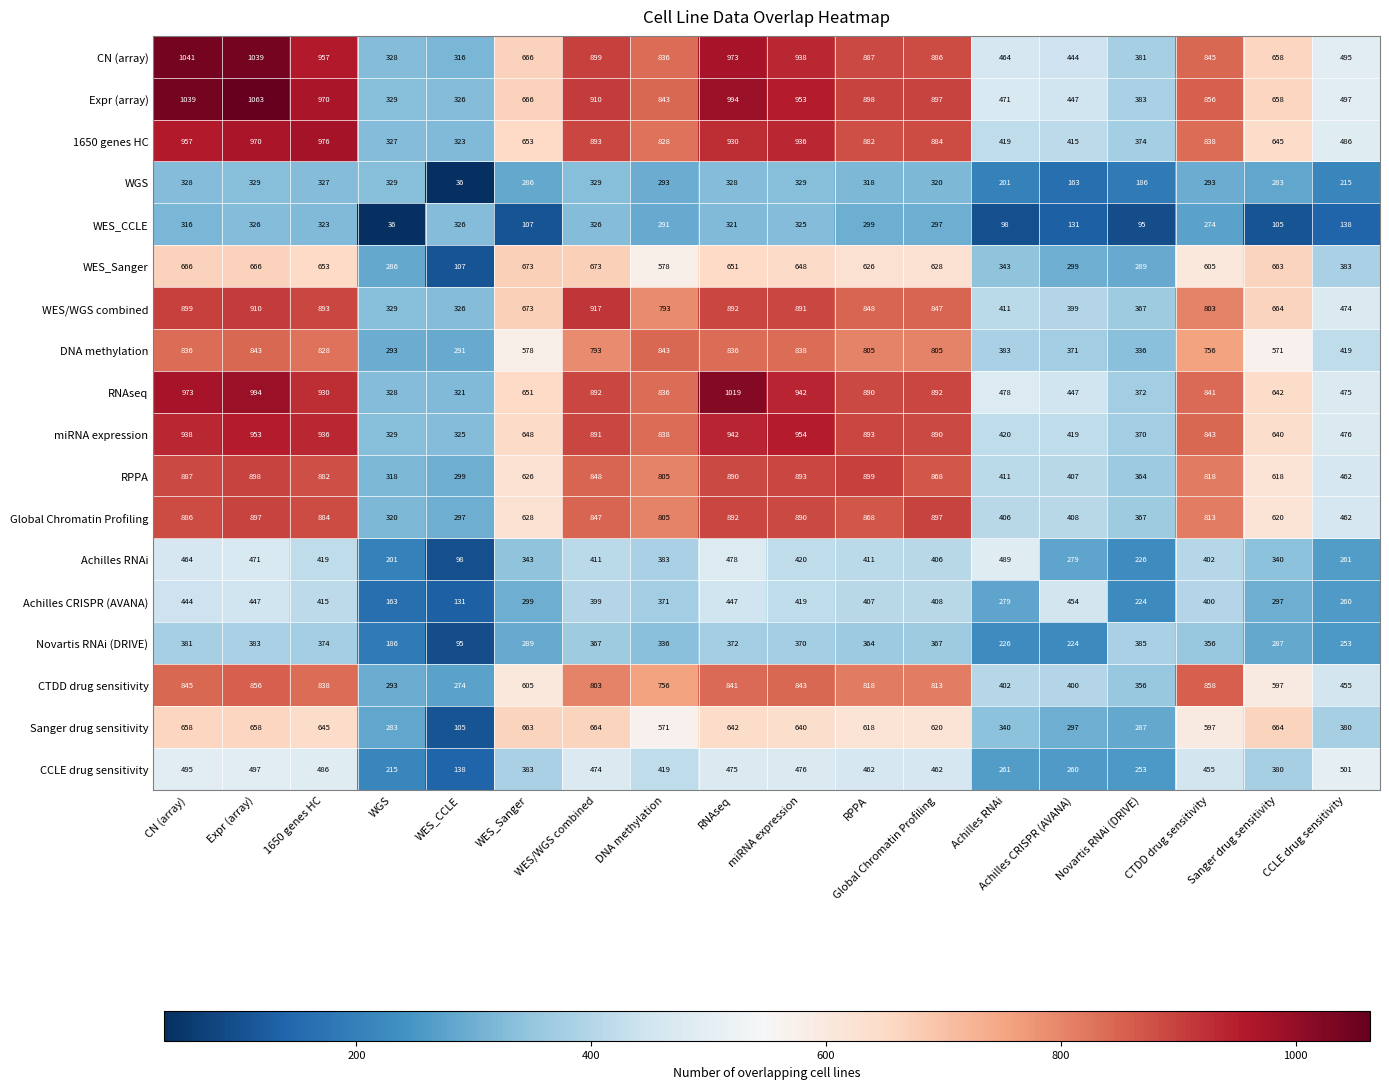

At how many categories does at least one series exceed 246?

18